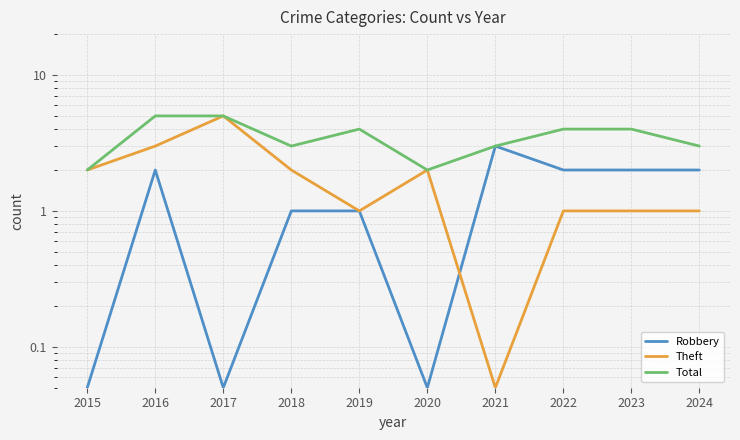

Does the chart display data point markers on the line(s)?

No